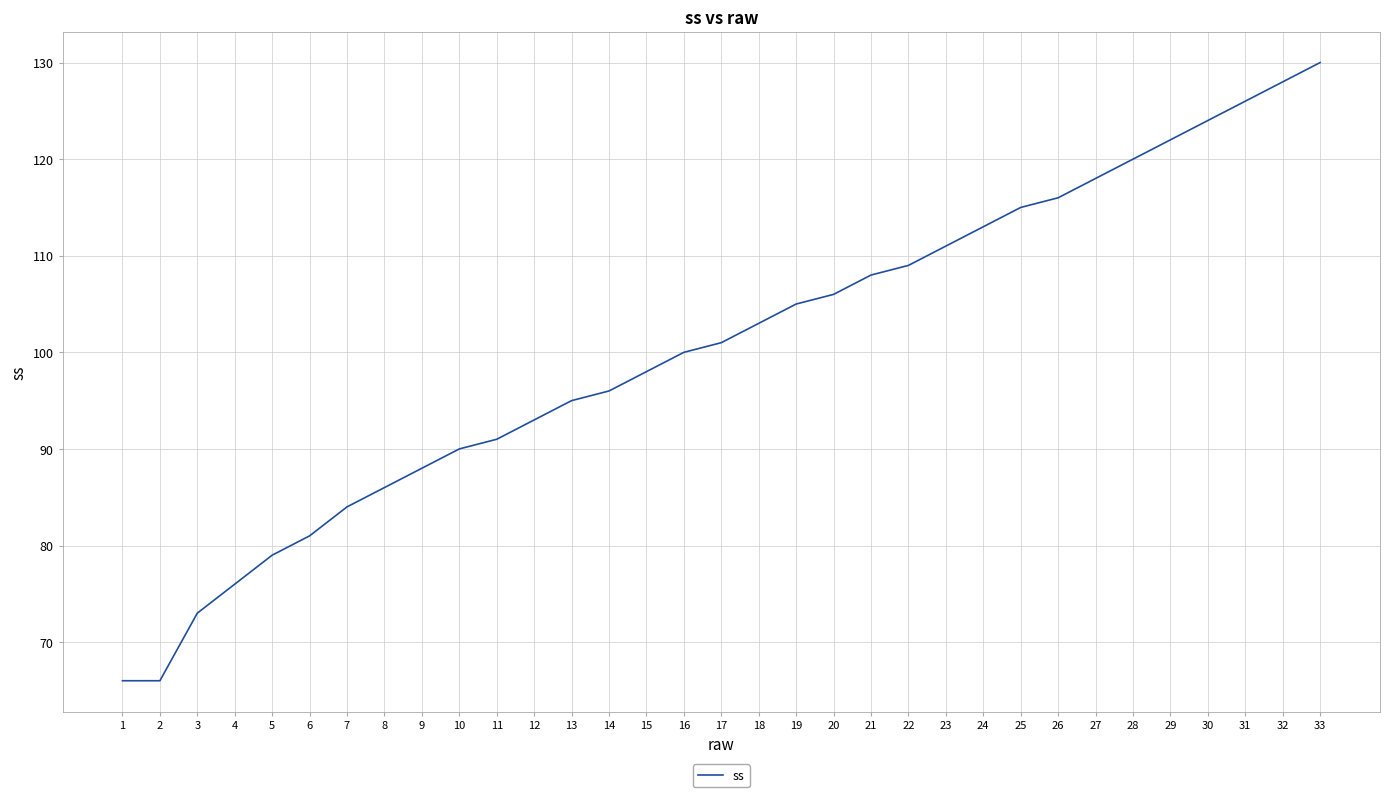

What is the difference between the maximum and minimum values?

64